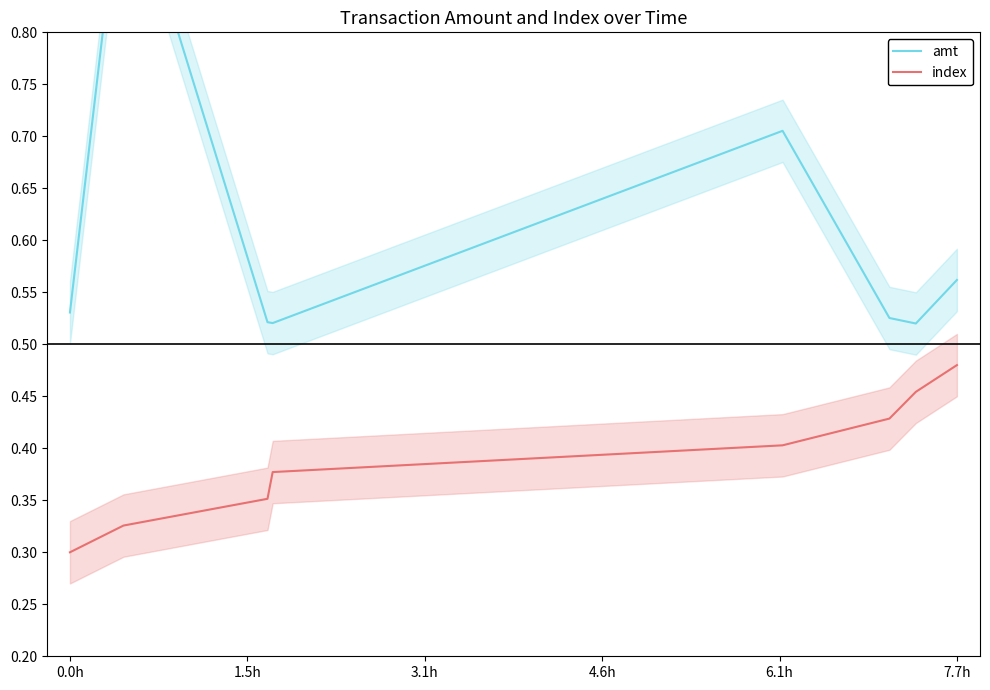

Which series has the largest total across all categories?

amt